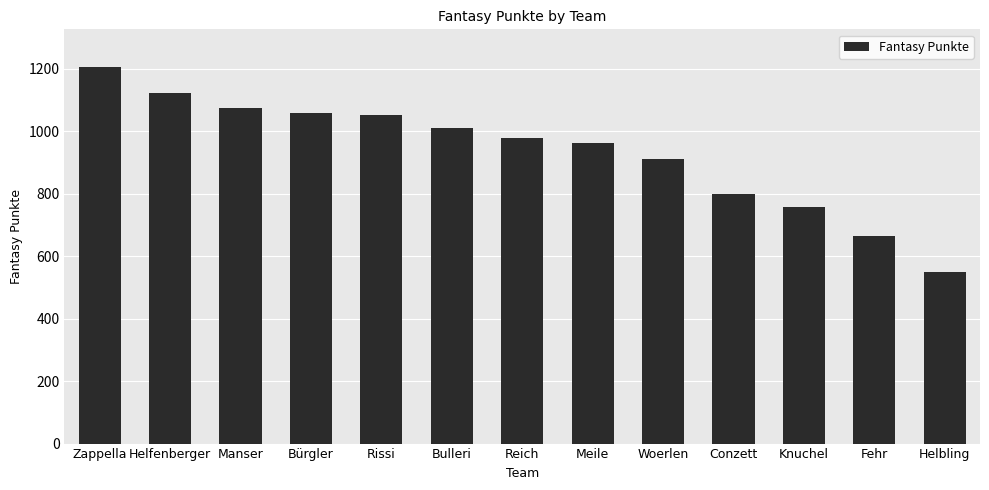

What is the change in value from Bulleri to Knuchel?

-253